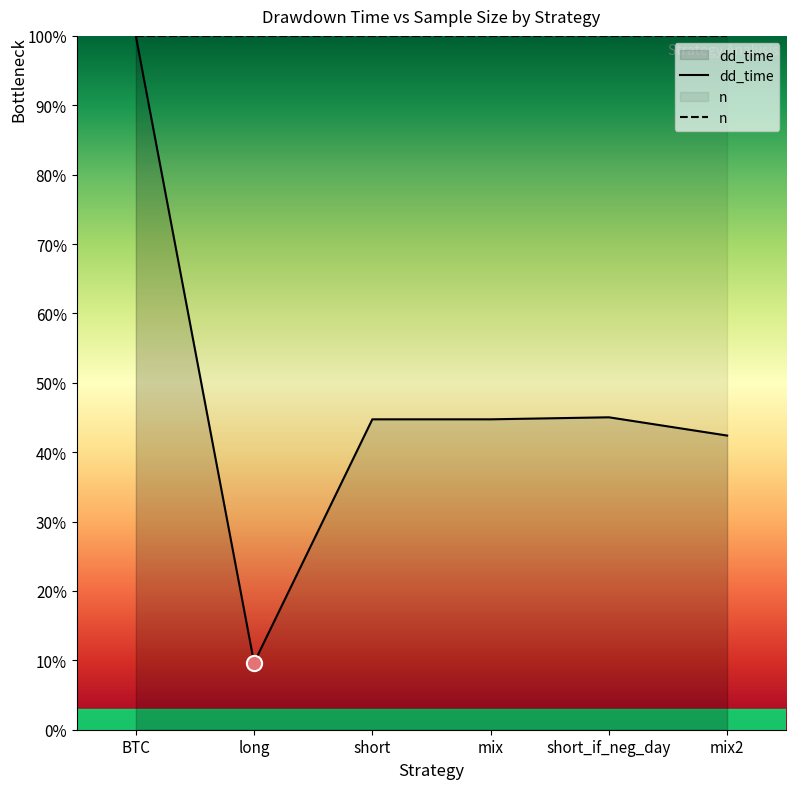

What is the change in value from BTC to short_if_neg_day?

-55.0